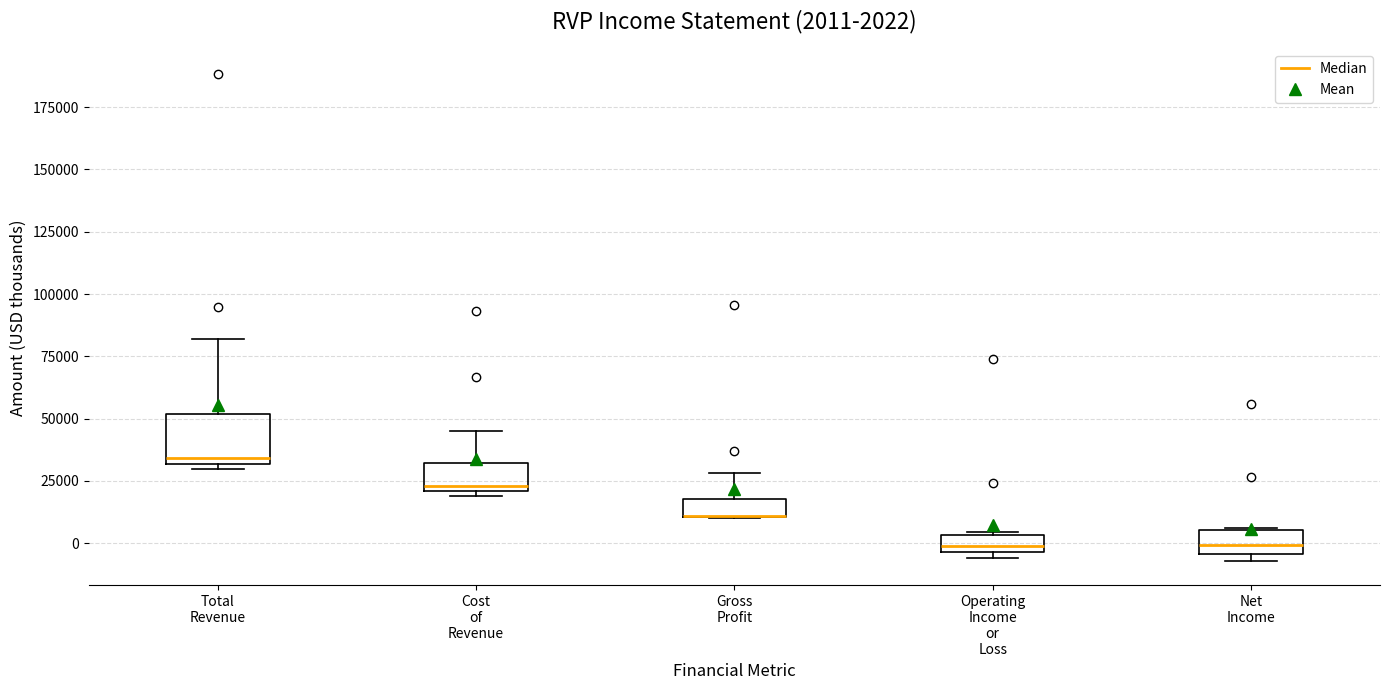

Comparing the boxes themselves (not the whiskers), which one is the tallest?

Total Revenue